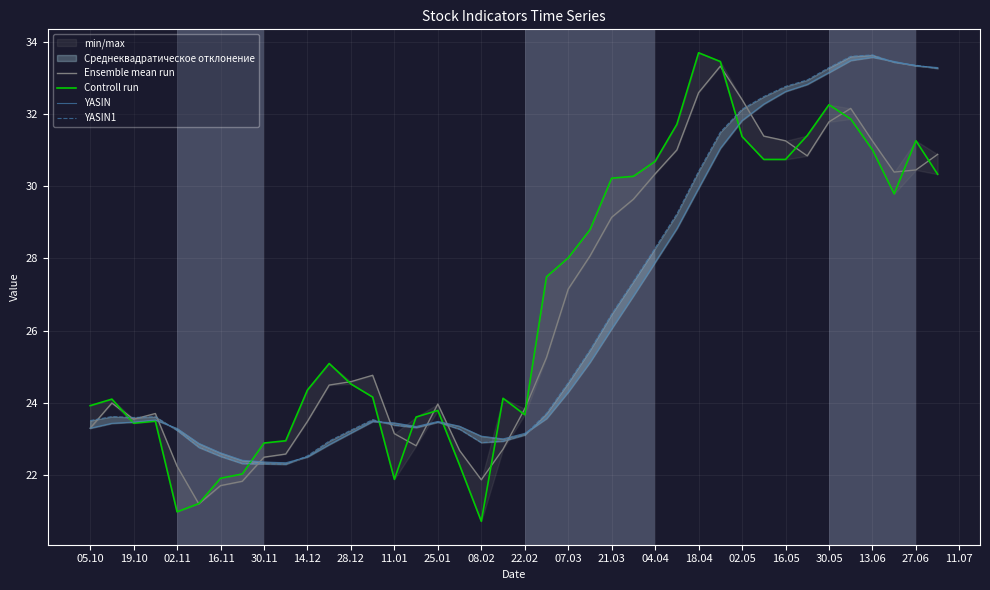

List the series in order of their overall mean, highest first.

Controll run, Ensemble mean run, YASIN1, YASIN